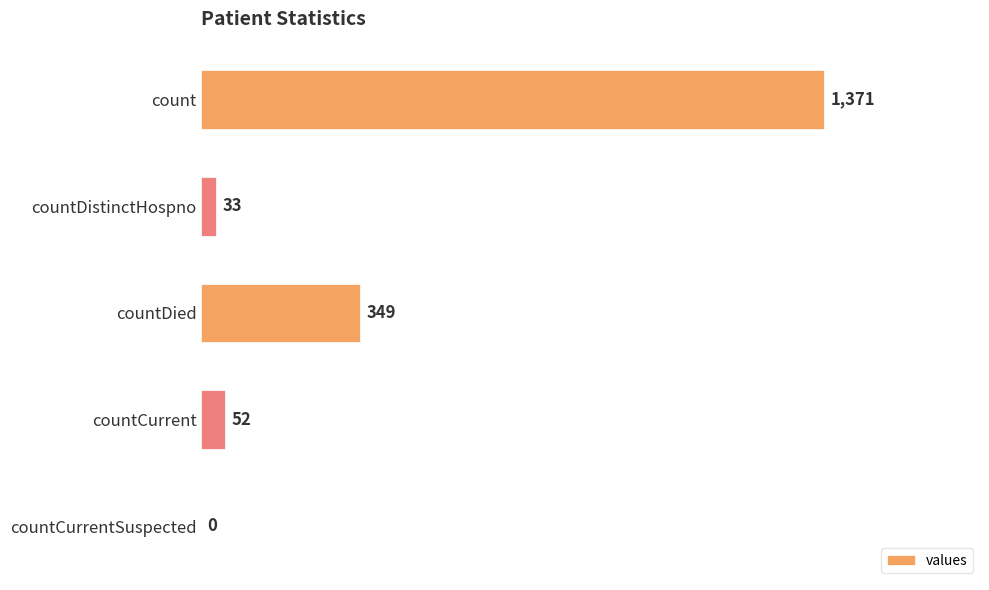

What is the maximum value shown in the chart?

1371